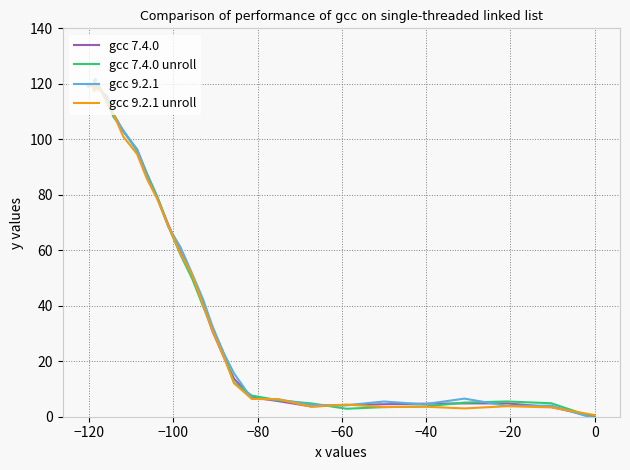

How many data points in gcc 7.4.0 are less than 102?

20